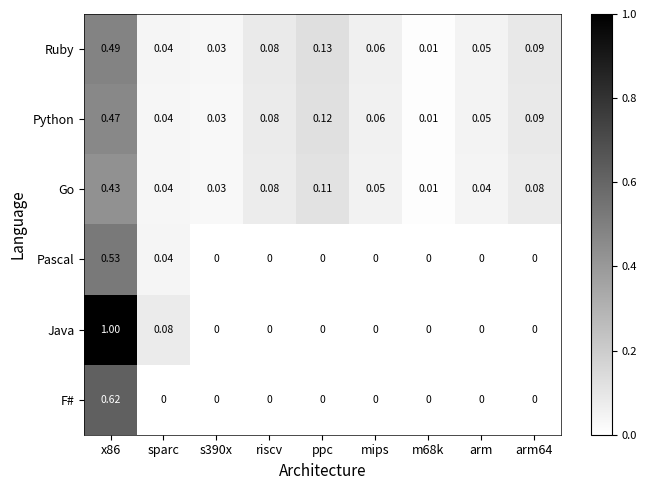

Which series has the largest total across all categories?

Java